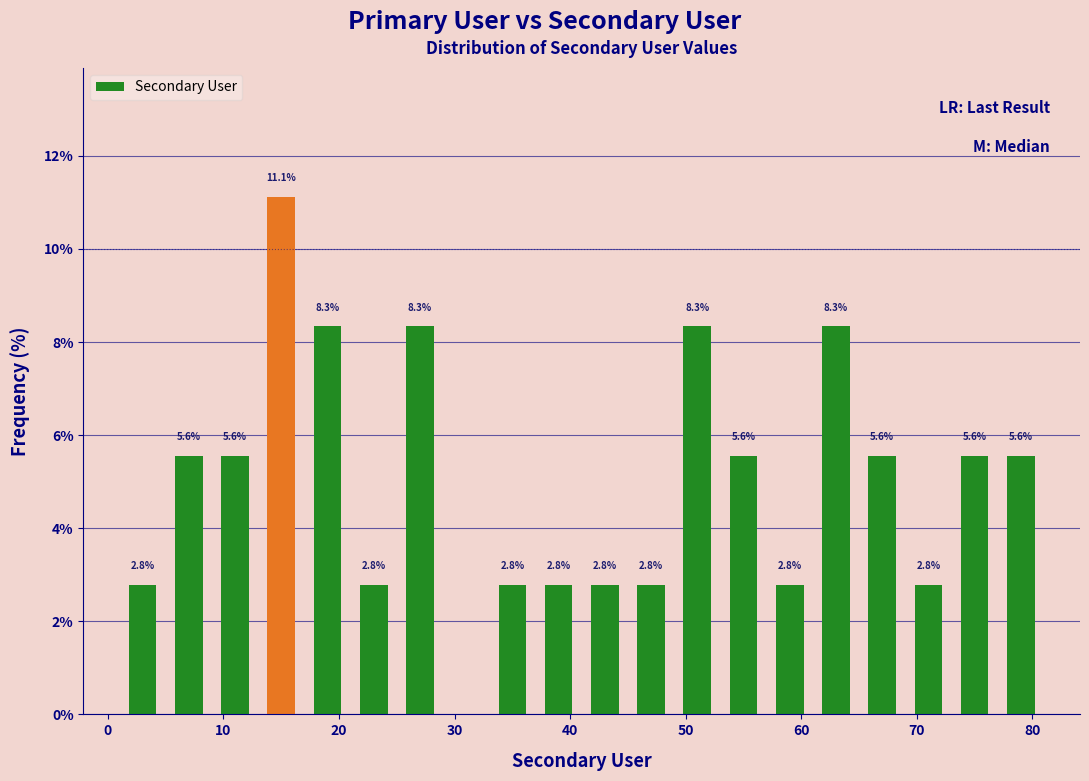

Over which range of the x-axis is the bar tallest?

13 to 17